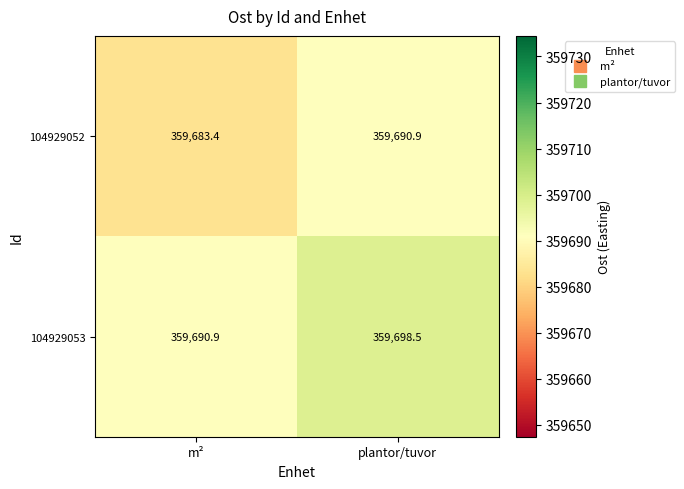

Reading left to right, what are all the values shown in this chart?

104929052: 359683.4	359690.9
104929053: 359690.9	359698.5